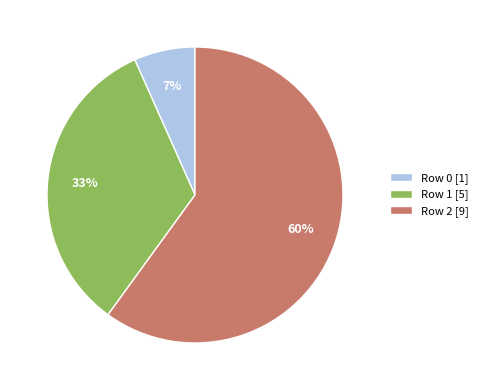

What is the ratio of the value at Row 2 [9] to the value at Row 1 [5]?

1.8